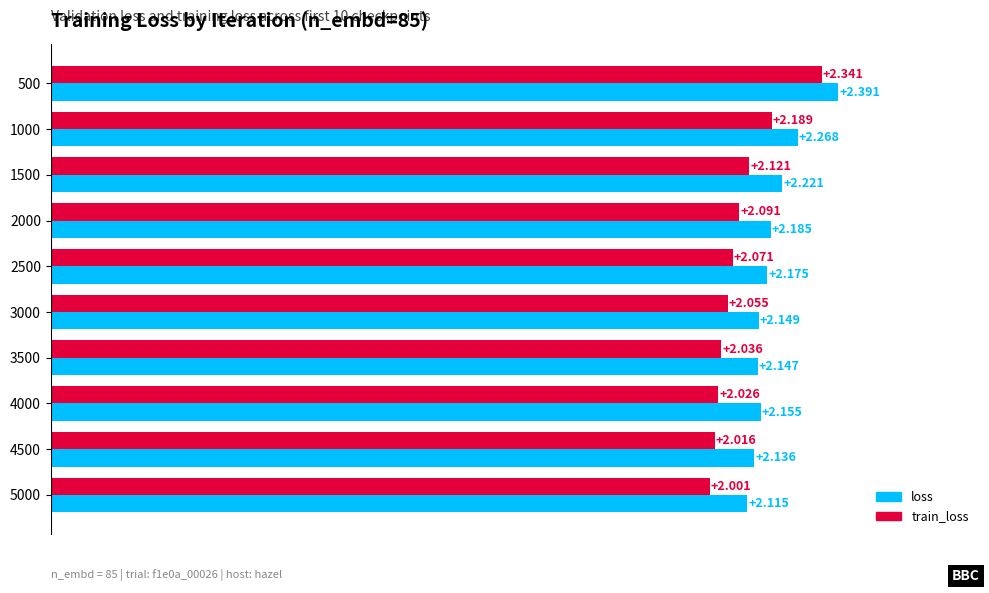

At 500, list the series in order from smallest to largest.

train_loss, loss